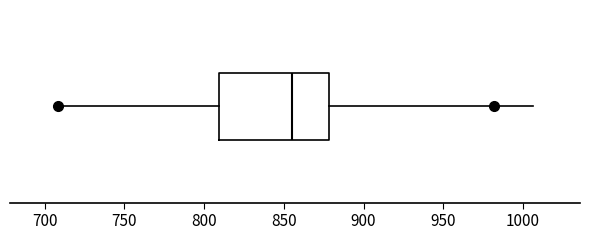

Read this box plot against the x-axis: the position of the median line, the range covered by the box, and the ends of both whiskers. The values are not printed on the chart, so give them approximately, as read against the axis.

median 855, box 810 to 880, whiskers 710 to 1005